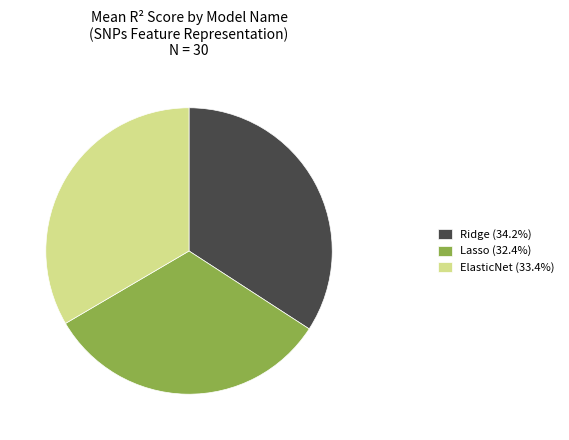

Rank the categories by value from highest to lowest.

Ridge, ElasticNet, Lasso